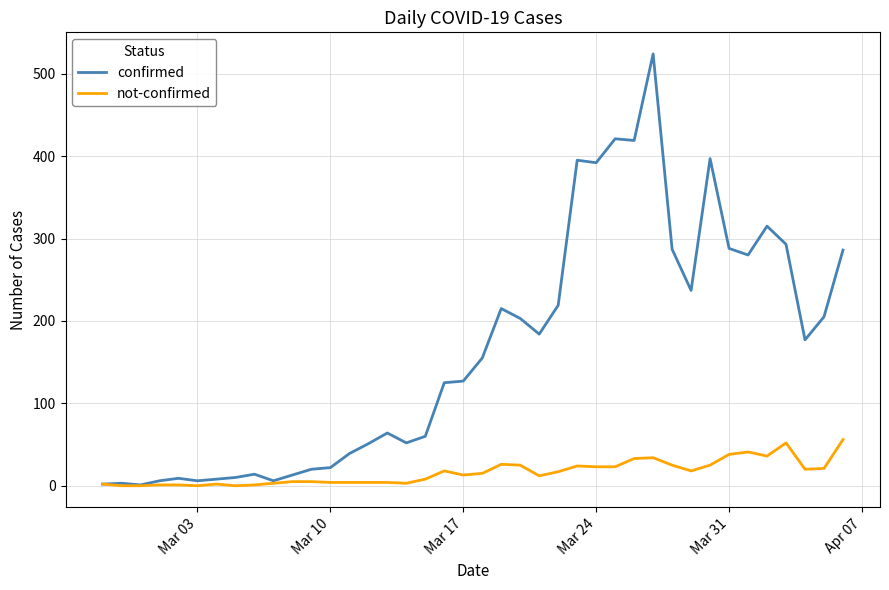

Which series has the widest spread of values?

confirmed